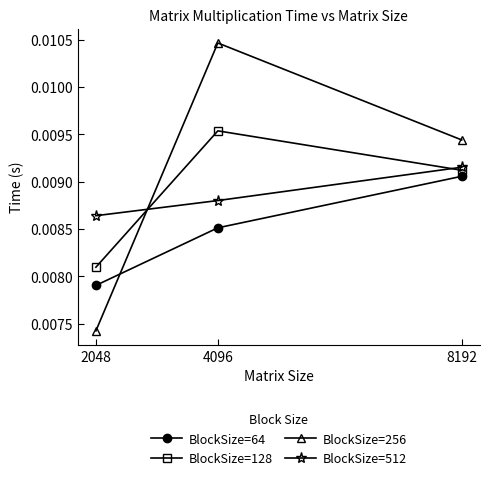

Which category has the lowest value in the BlockSize=512 series?

2048